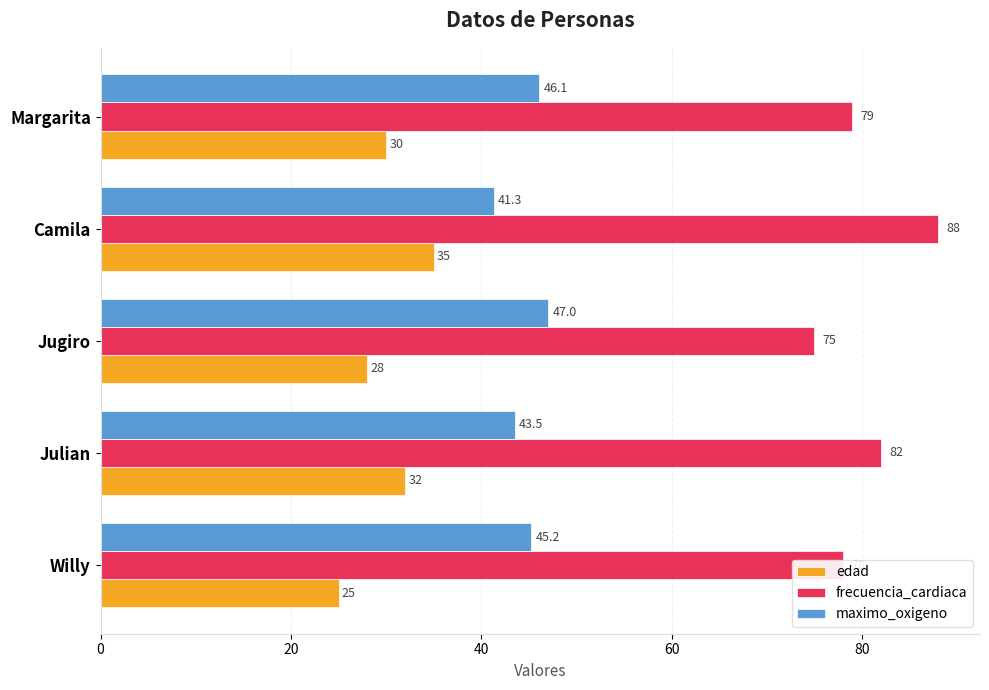

What is the sum of all frecuencia_cardiaca values?

402.0